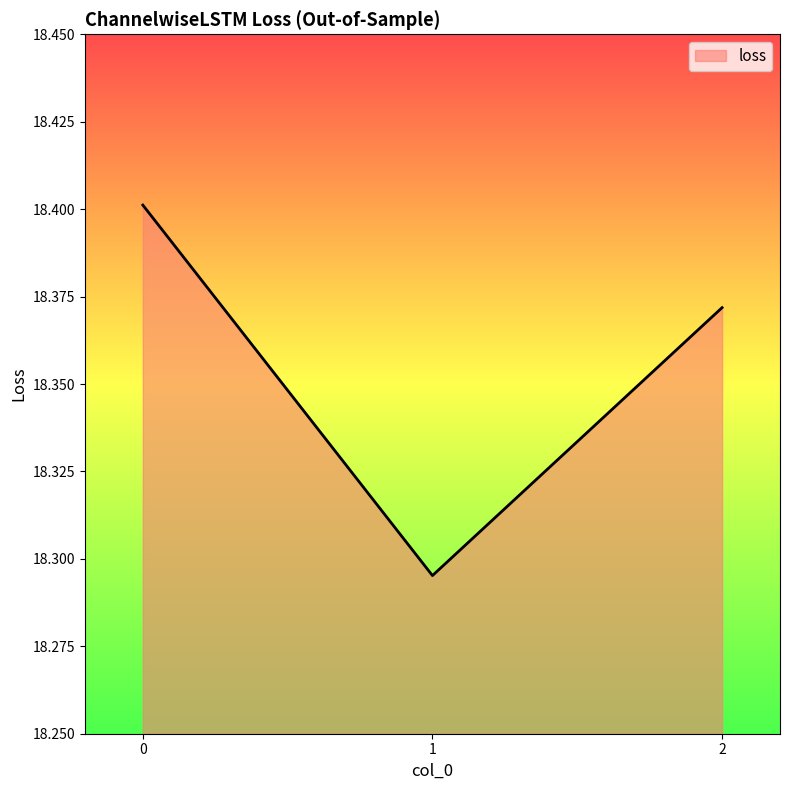

True or false: the data shows 7.0 at 0.

False